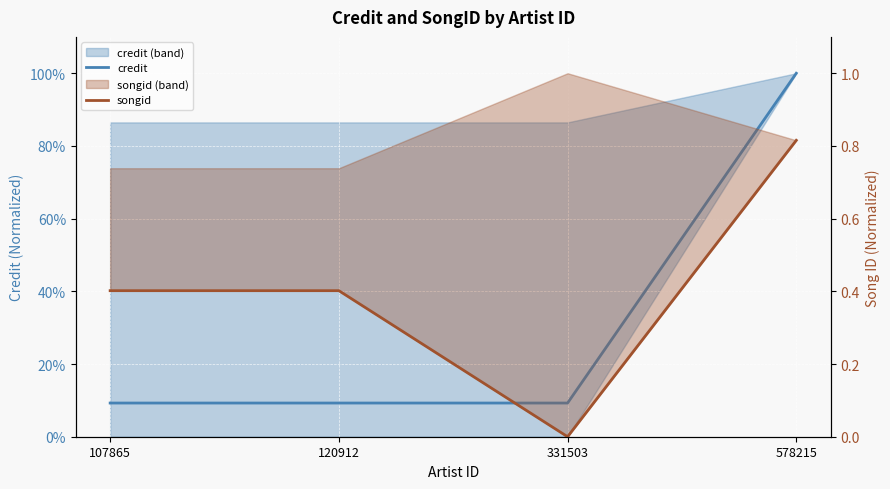

Is the value of songid at 107865 greater than the value of credit at 331503?

Yes